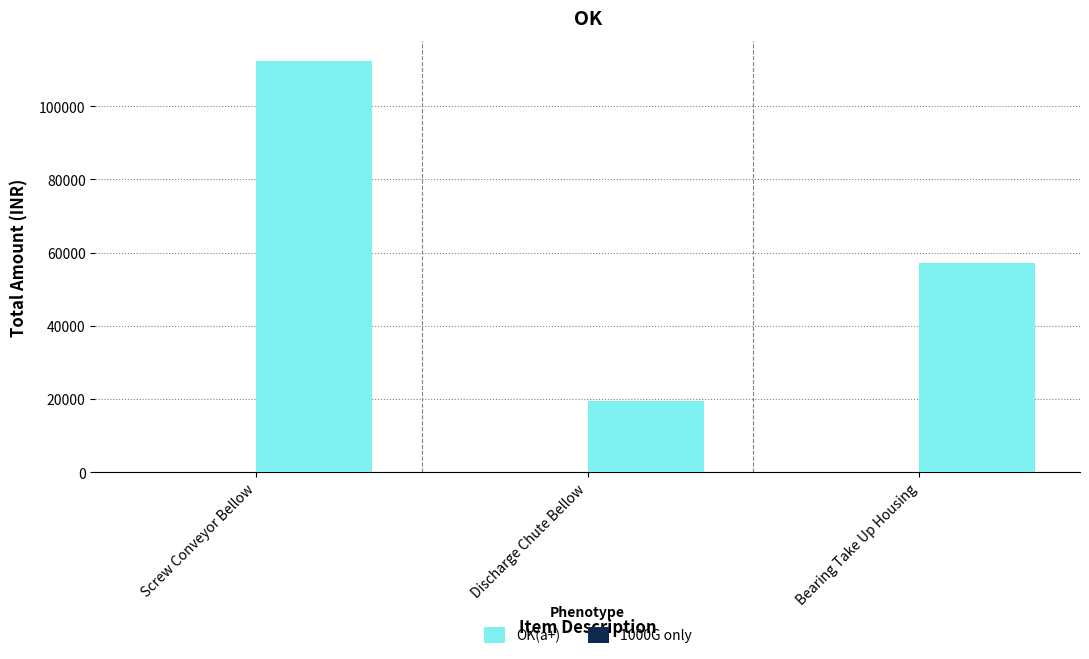

At which category is the sum across all series the highest?

Screw Conveyor Bellow